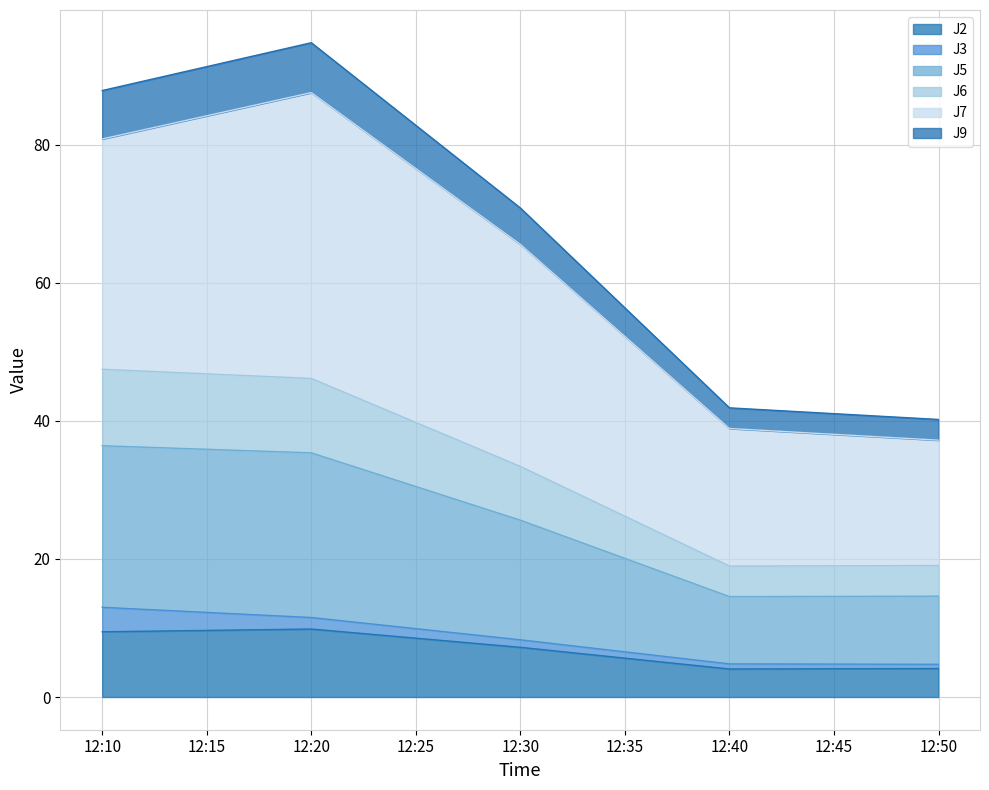

What are all the series names shown in the legend?

J2, J3, J5, J6, J7, J9